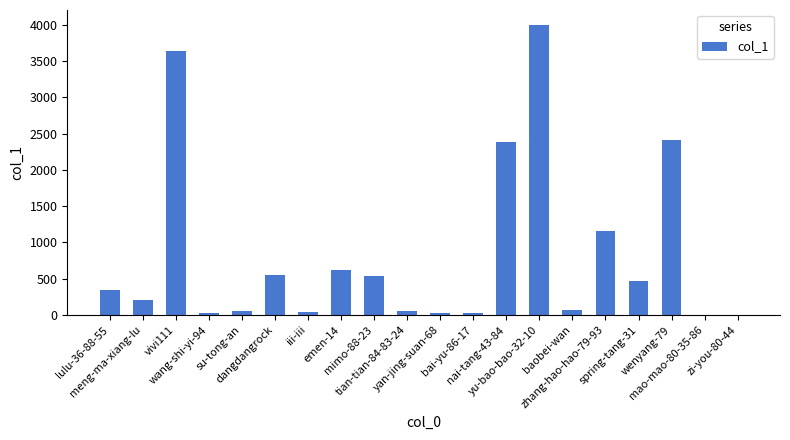

What is the sum of all values?

16646